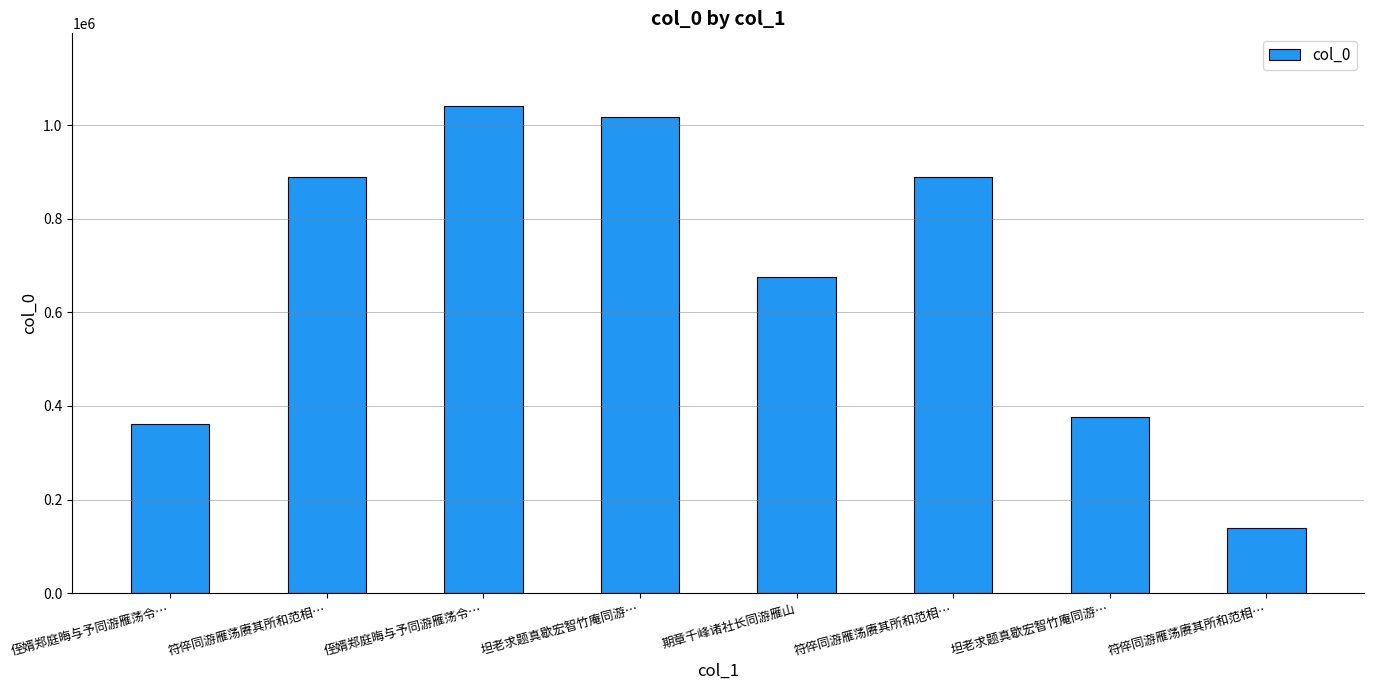

Reading right to left, transcribe all the data shown in this chart.

138294	376705	889623	674963	1017664	1040414	889624	361324